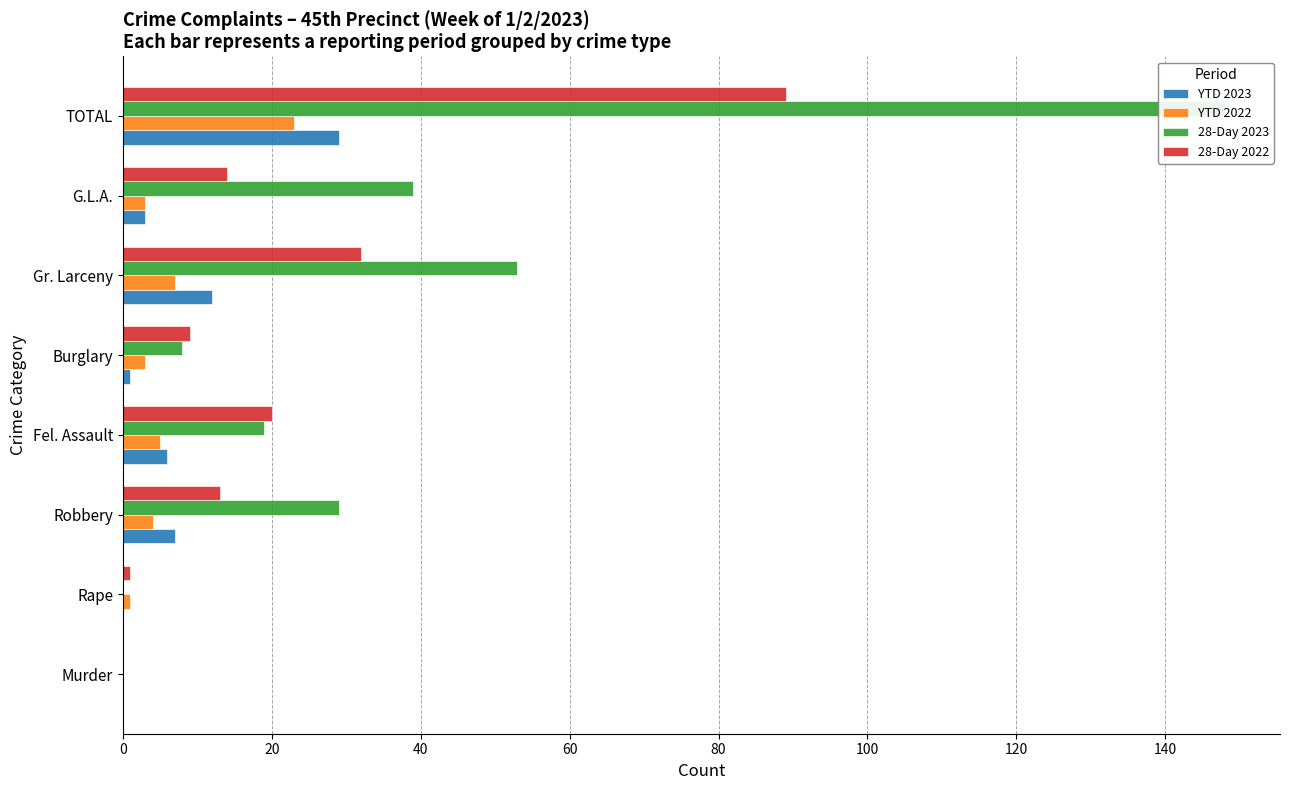

Which series has the largest range (max minus min)?

28-Day 2023